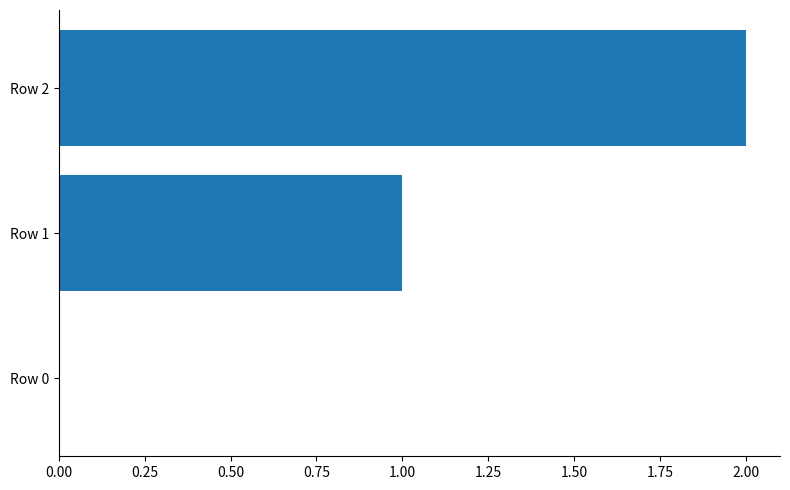

Which has a higher value, Row 1 or Row 0?

Row 1